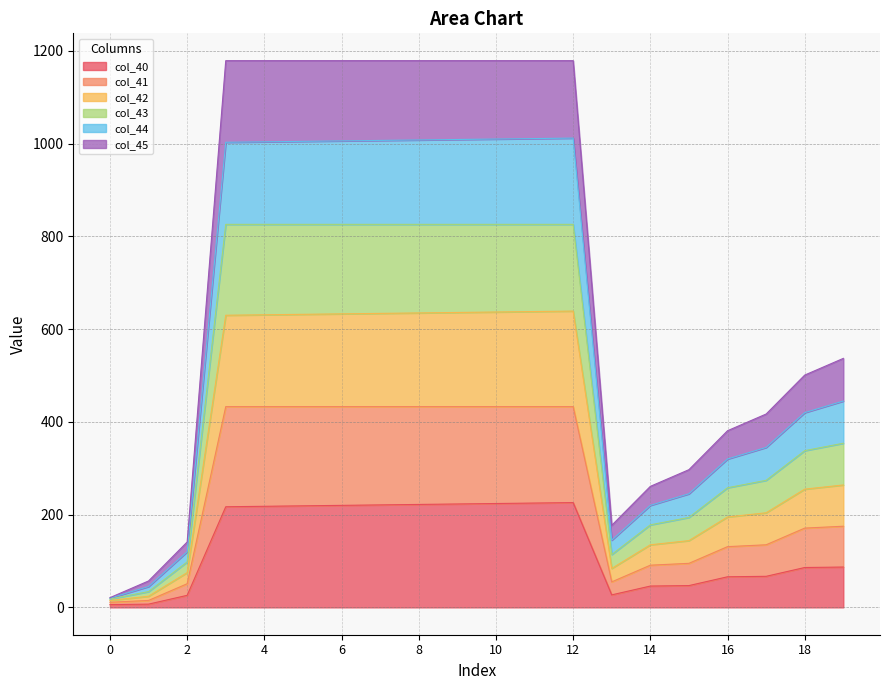

In col_41, how many points are lower than both neighbors (excluding endpoints)?

1